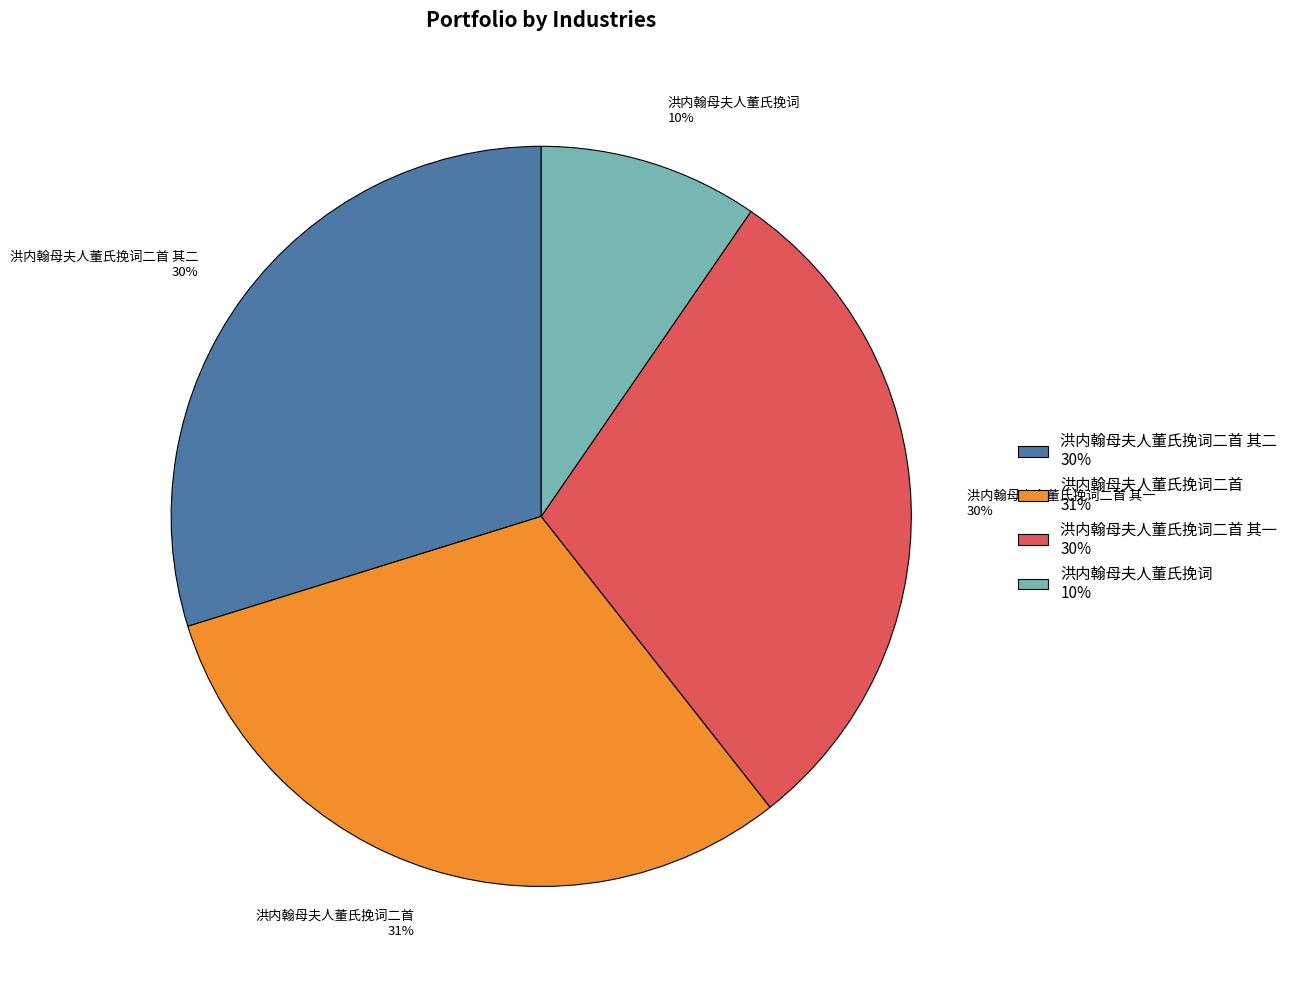

Combined, do 洪内翰母夫人董氏挽词二首 31% and 洪内翰母夫人董氏挽词二首 其一 30% account for over 50%?

Yes